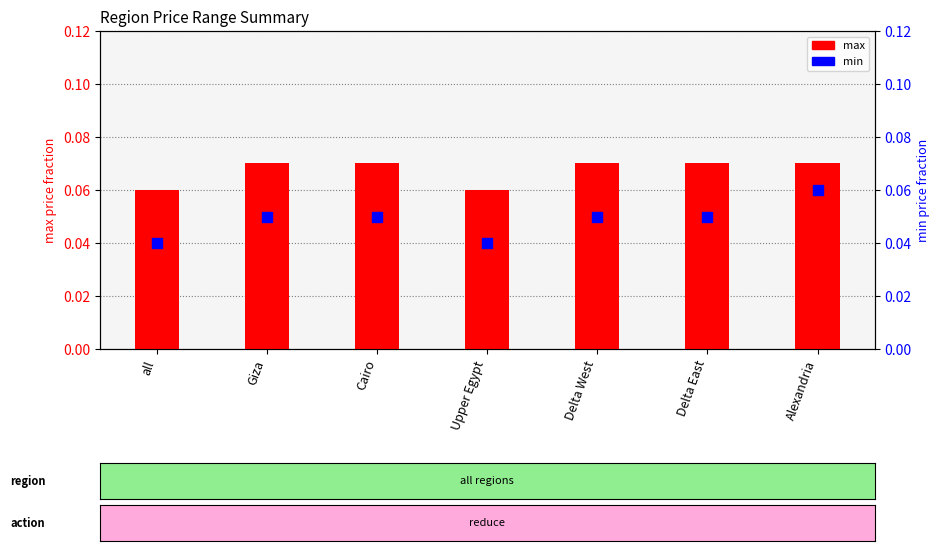

What is the total value across all series at Delta West?

0.1